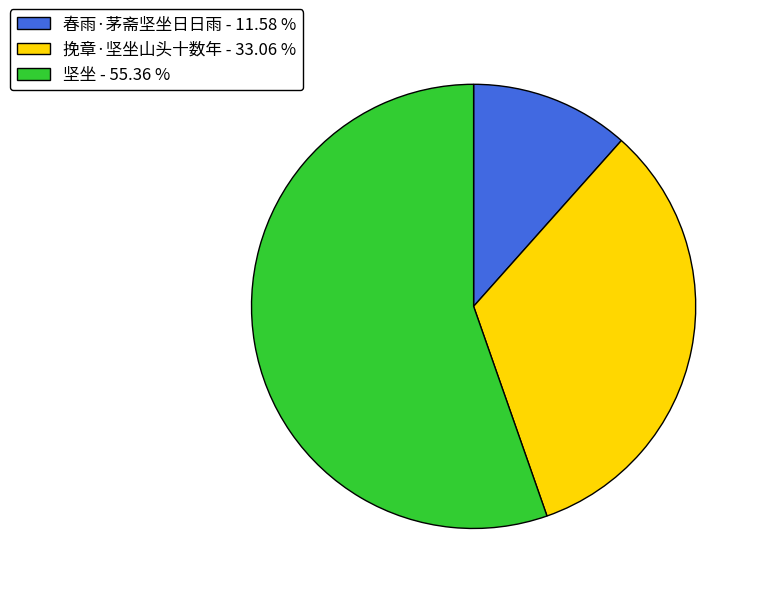

Is there any slice that represents more than half of the pie?

Yes